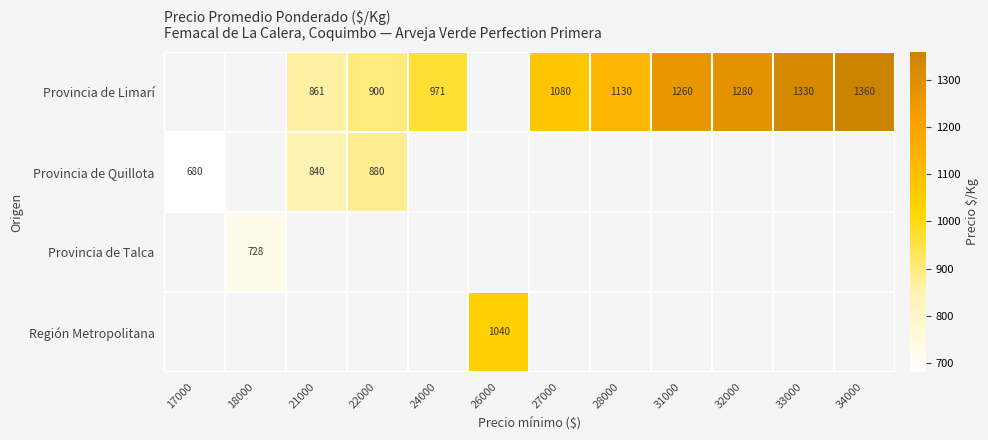

The Provincia de Quillota series shows 1400 at 22000. True or false?

False